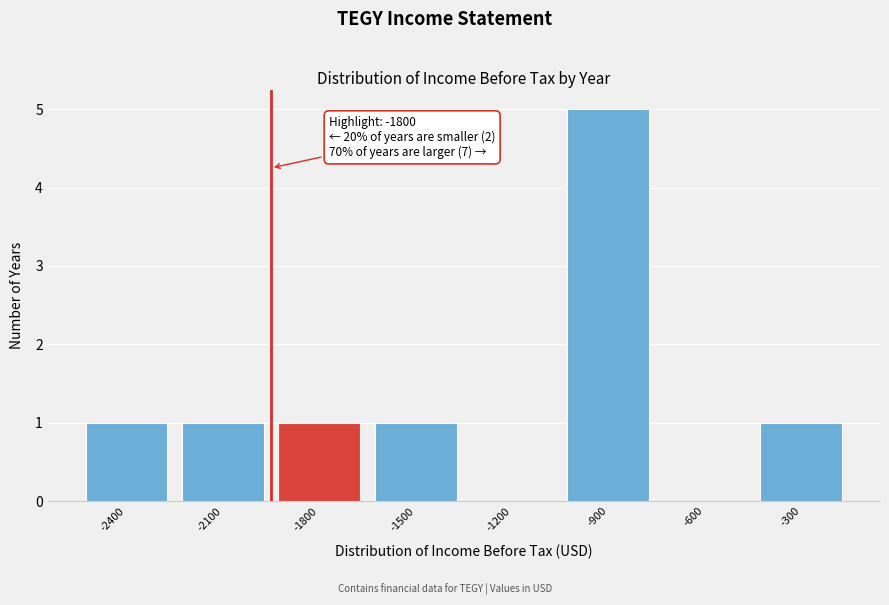

Reading left to right, transcribe all the data shown in this chart.

-2400=1	-2100=1	-1800=1	-1500=1	-1200=0	-900=5	-600=0	-300=1